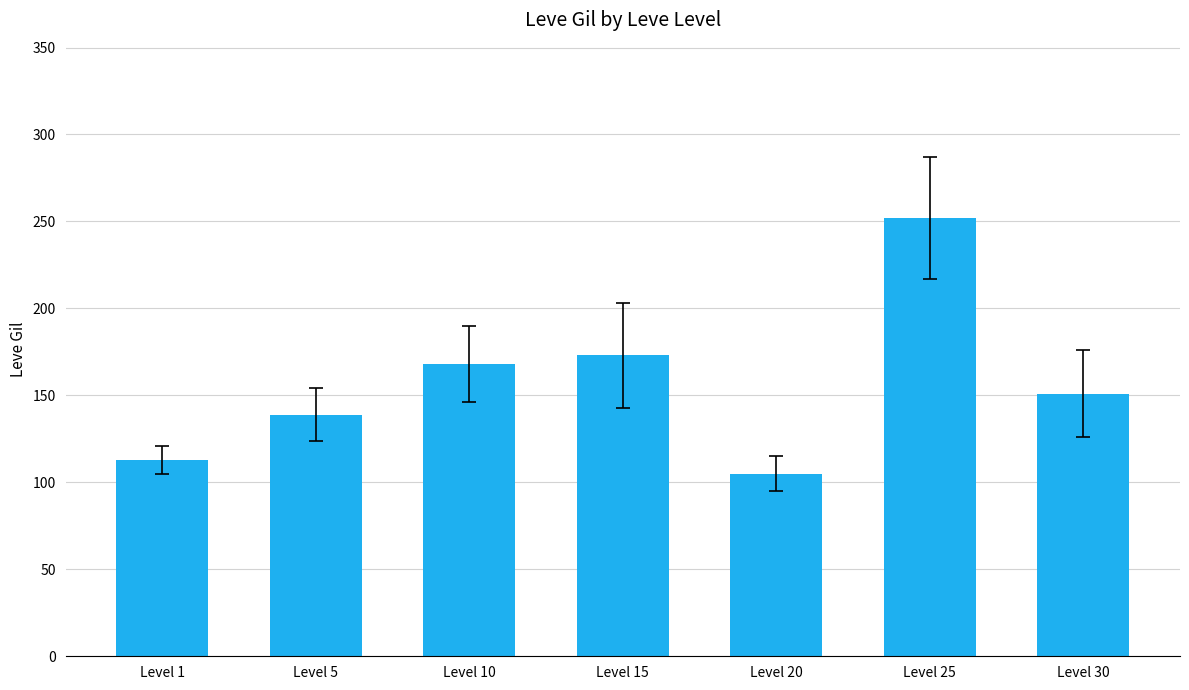

What is the change in value from Level 1 to Level 15?

+60